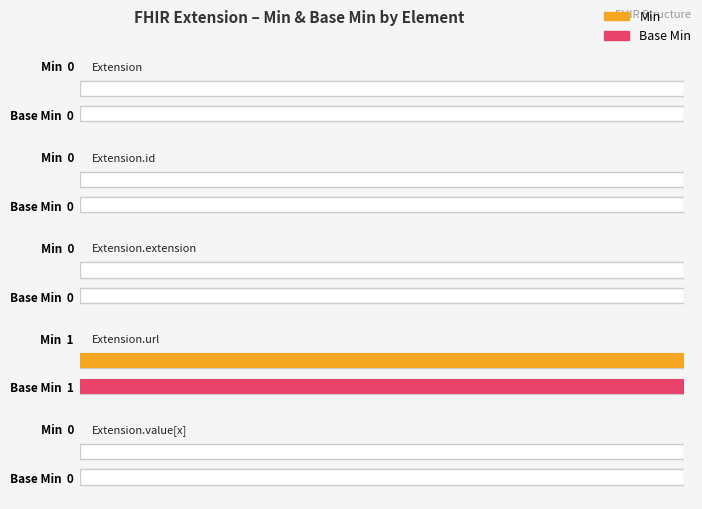

Is the value of Base Min at Extension.value[x] greater than the value of Min at Extension.id?

No